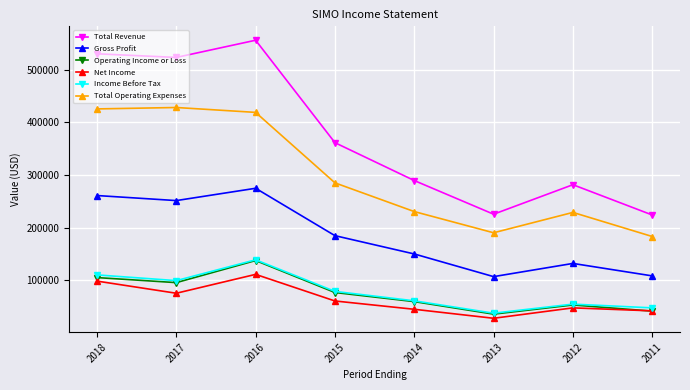

At which category is the sum across all series the highest?

2016